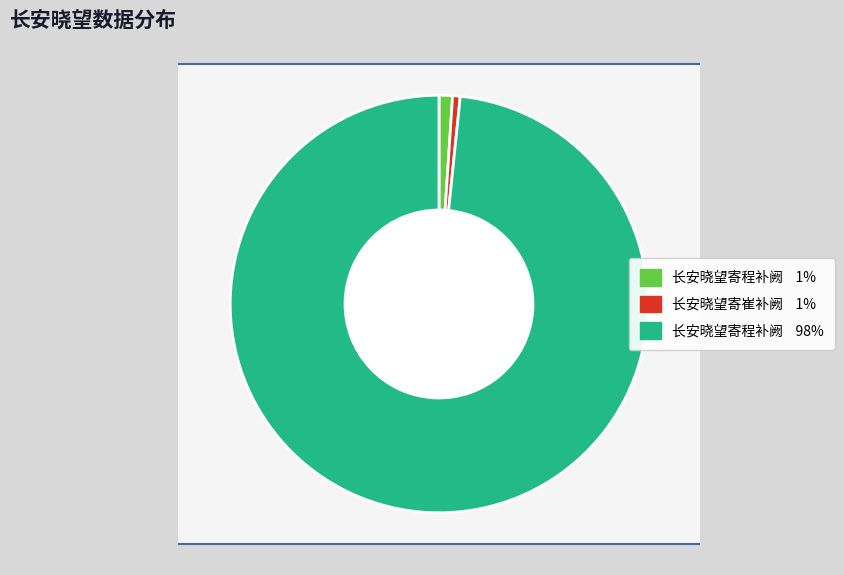

What percentage is NOT represented by 长安晓望寄程补阙?

1.6%